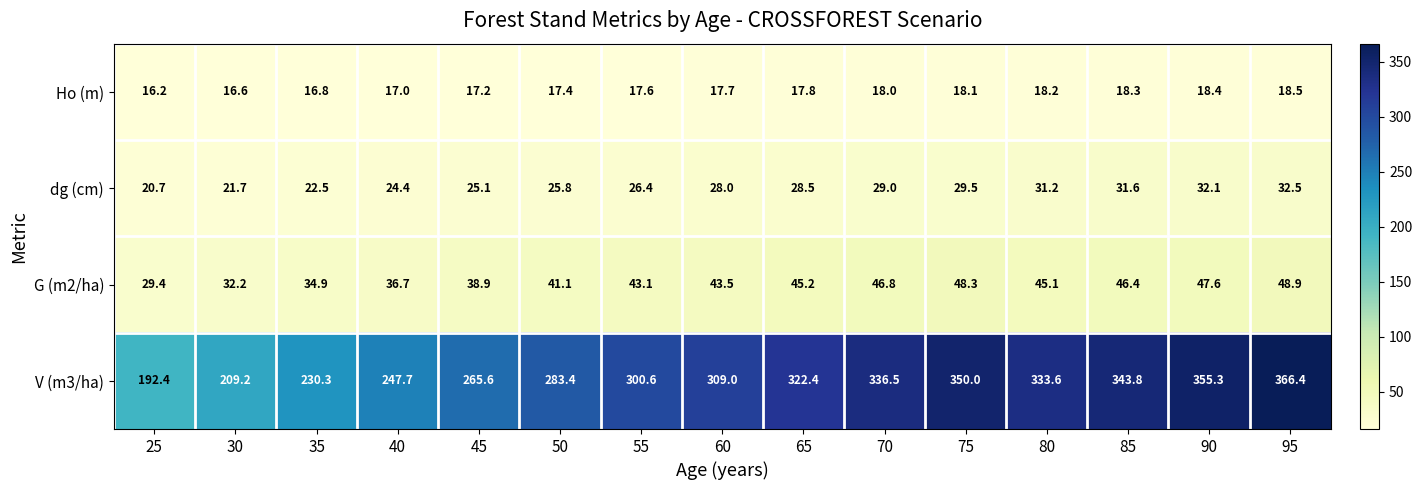

True or false: dg (cm) has a value of 42.2 at 80.

False